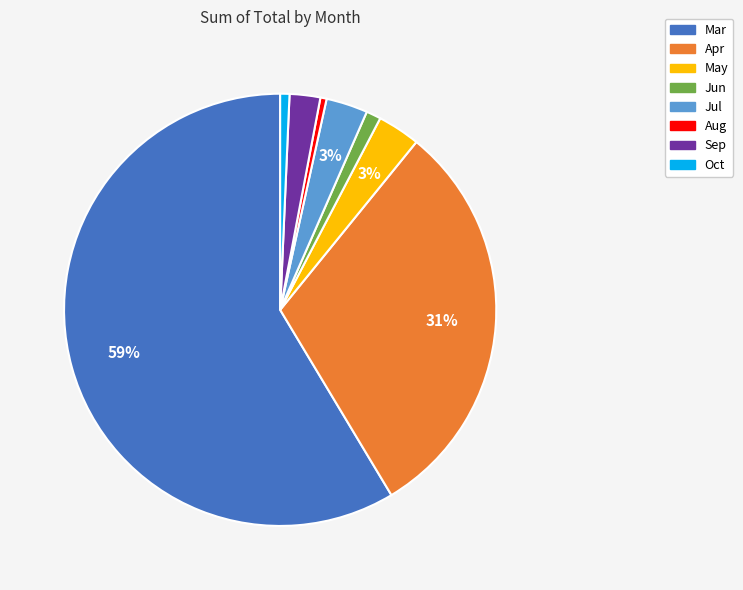

Which category accounts for the majority?

Mar